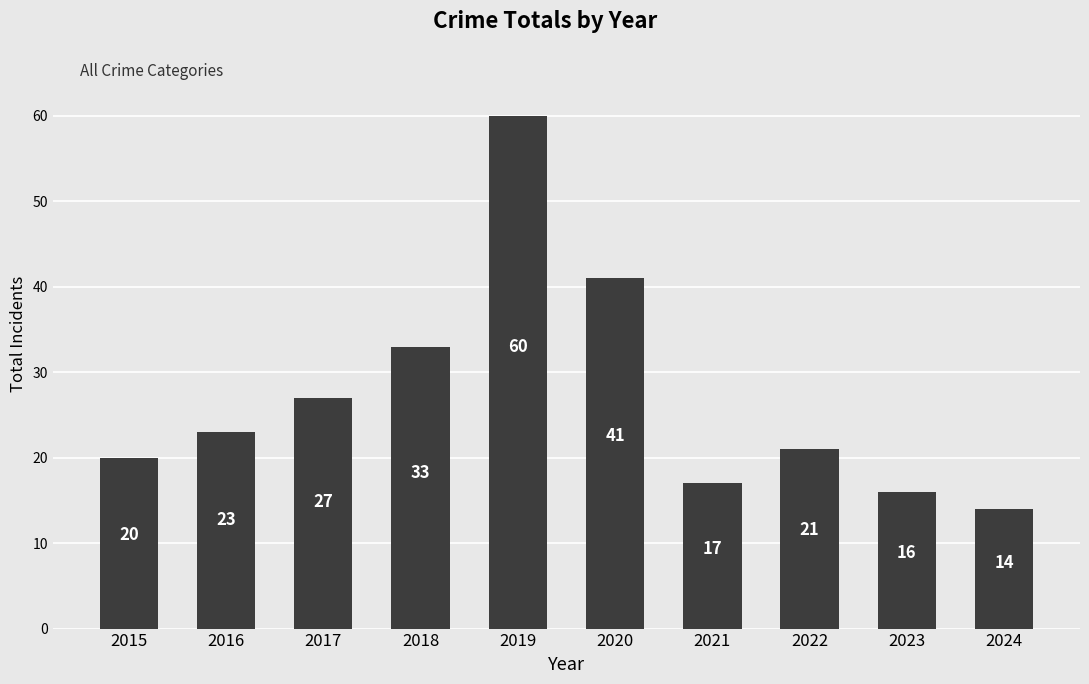

What is the sum of all values?

272